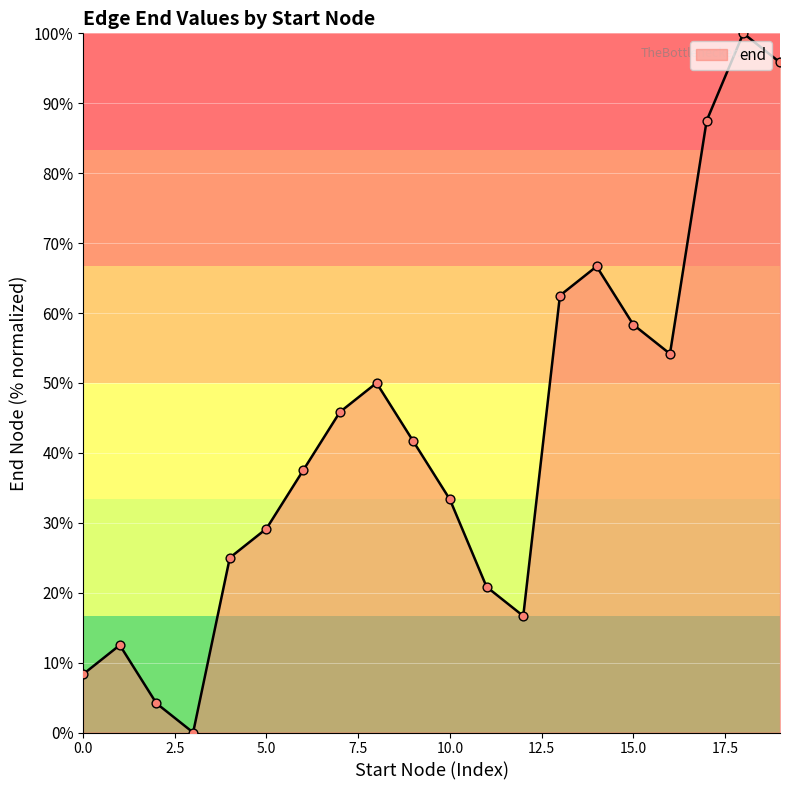

What is the difference between the maximum and minimum values?

100.0